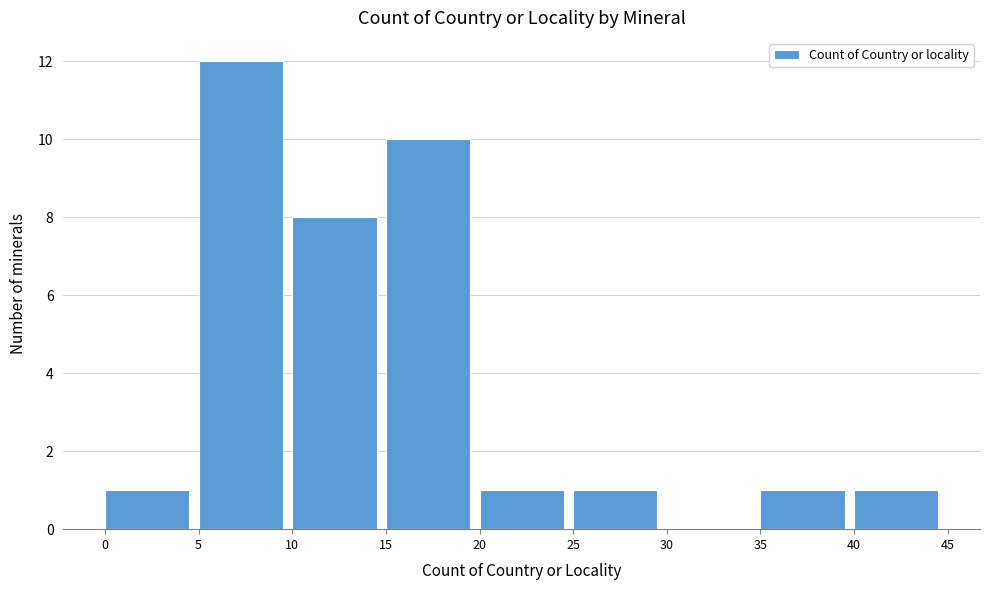

Over which range of the x-axis is the bar tallest?

5 to 10